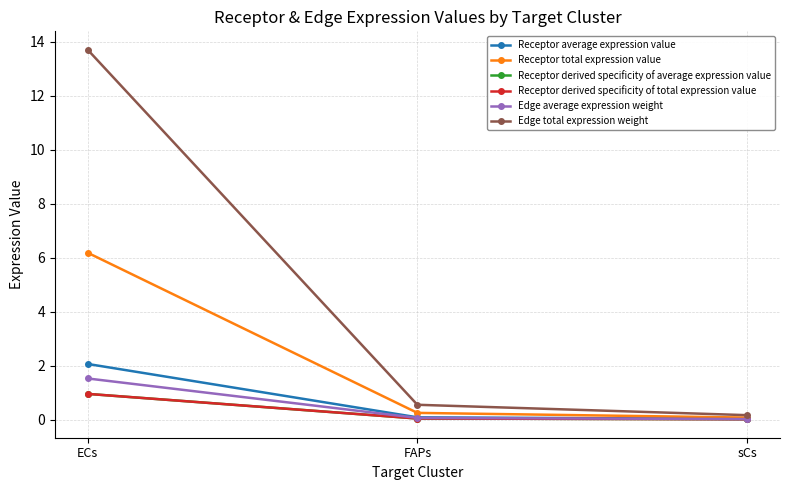

Does the chart have visible grid lines?

Yes